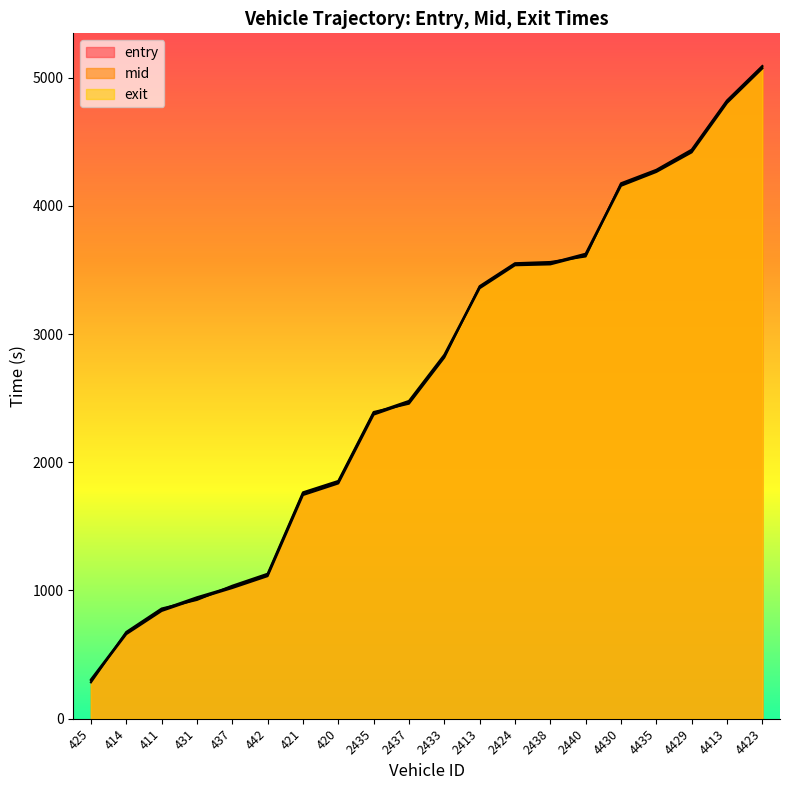

At which category is the sum across all series the highest?

4423